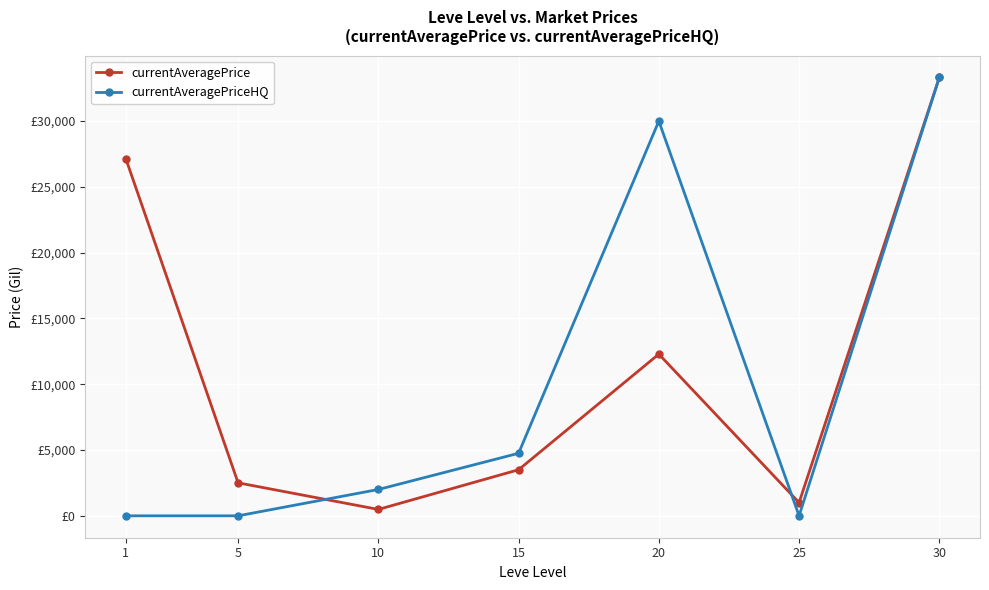

List the series in order of their peak value, highest first.

currentAveragePrice, currentAveragePriceHQ